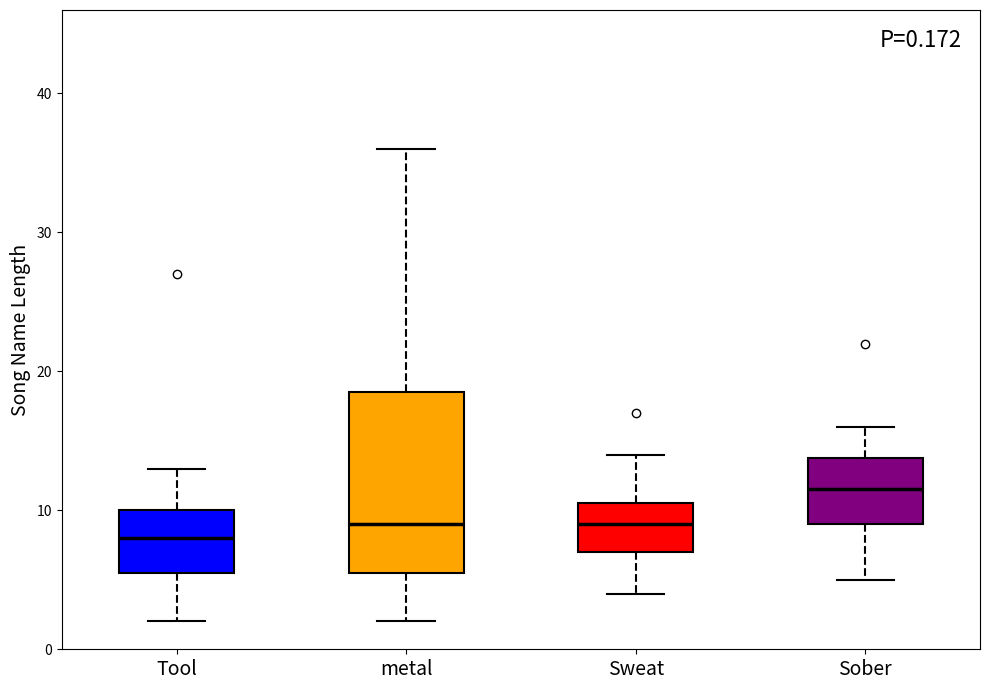

Which box's median line is the lowest?

Tool